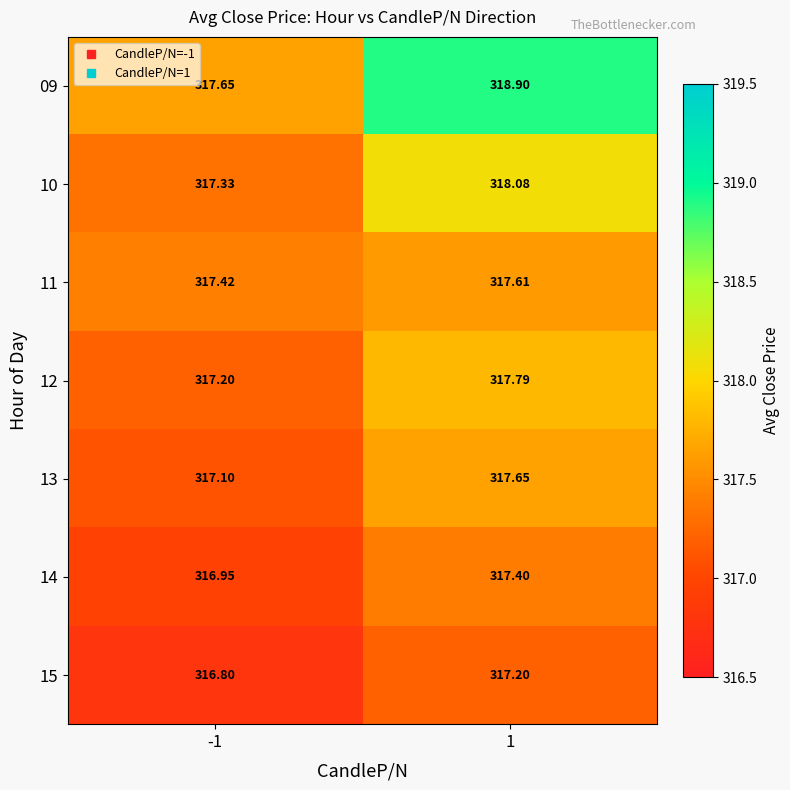

Is the value of 11 at -1 greater than the value of 15 at -1?

Yes